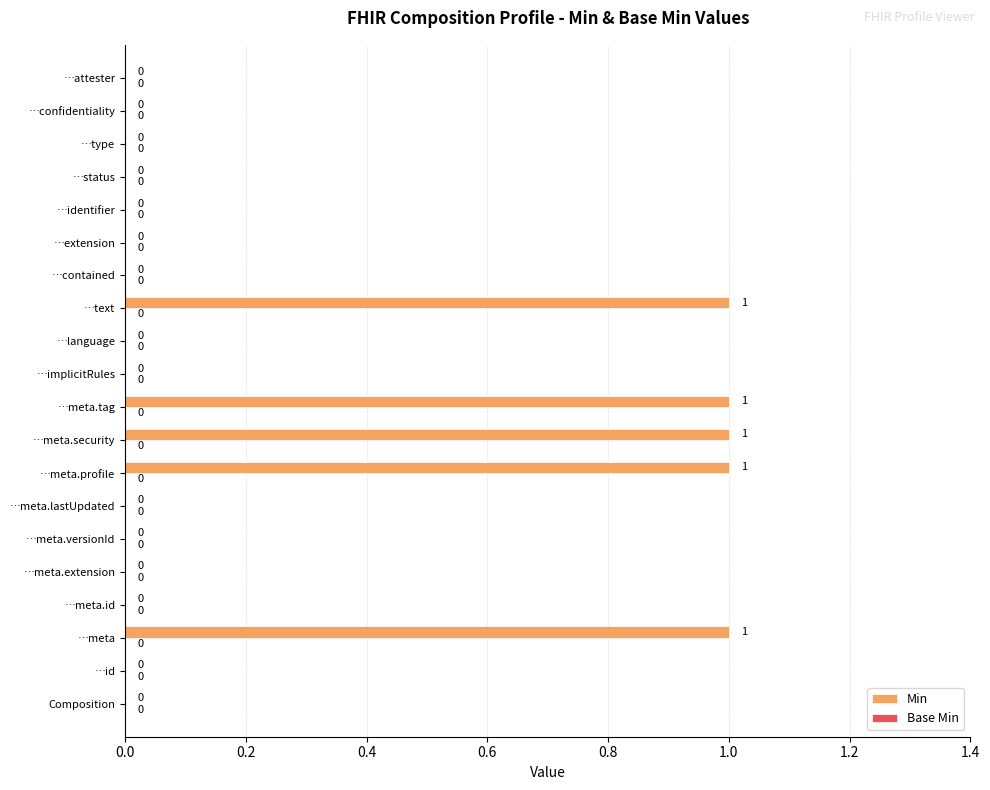

What is the change in value from …meta.extension to …meta.tag?

+1